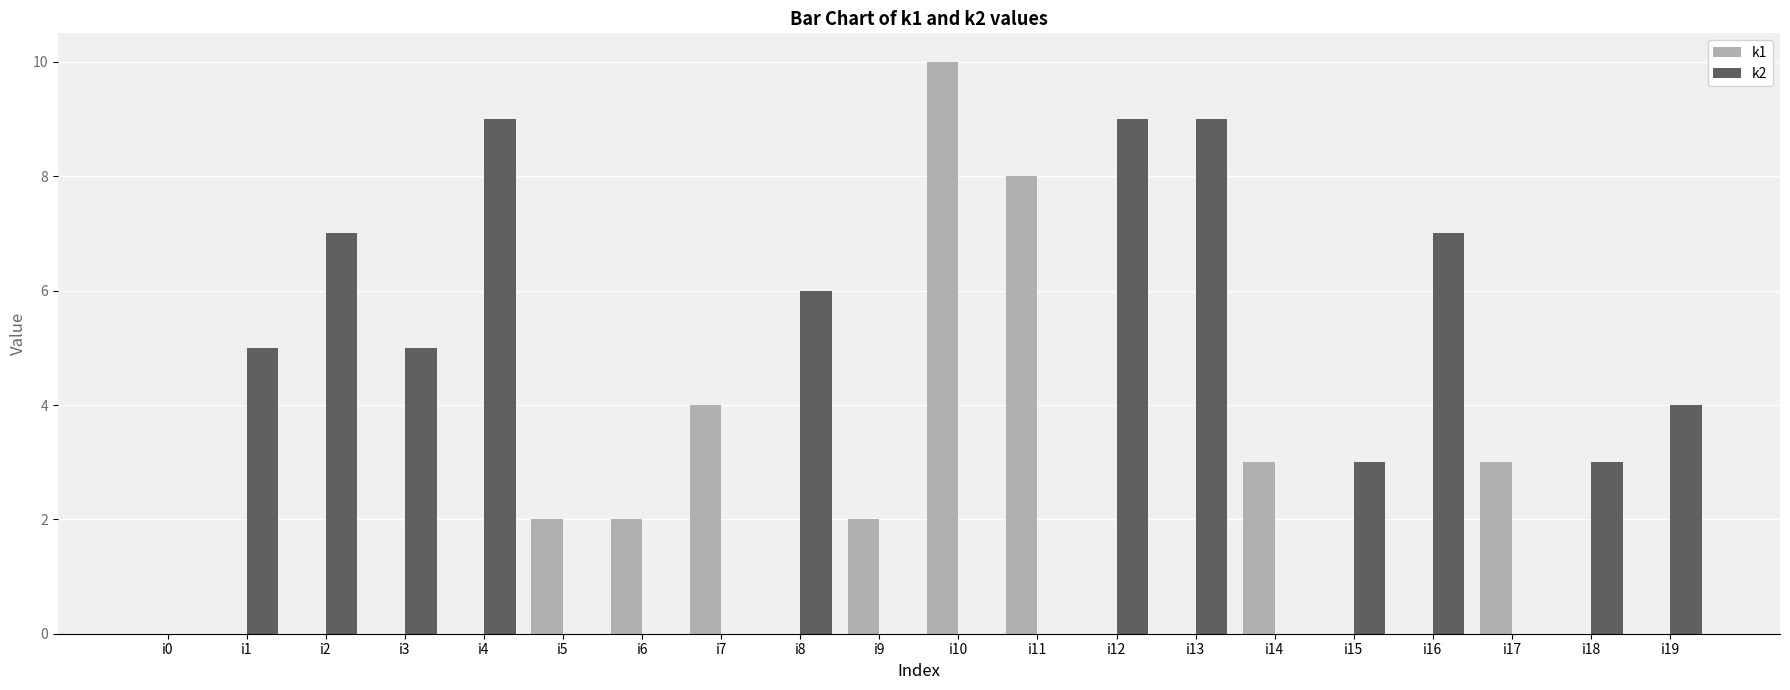

What are all the series names shown in the legend?

k1, k2